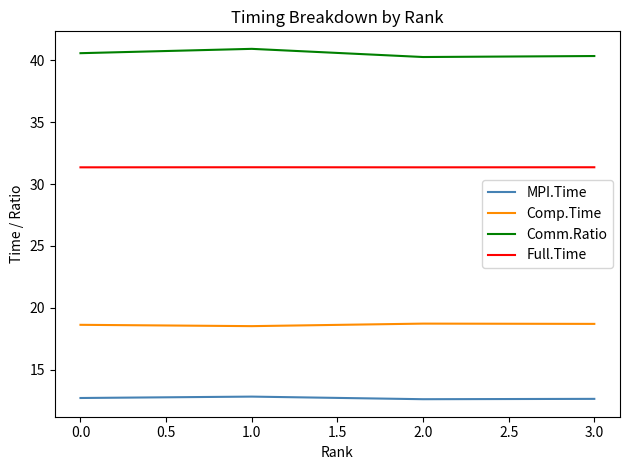

What is the difference between the highest and lowest values at 2.0?

27.6